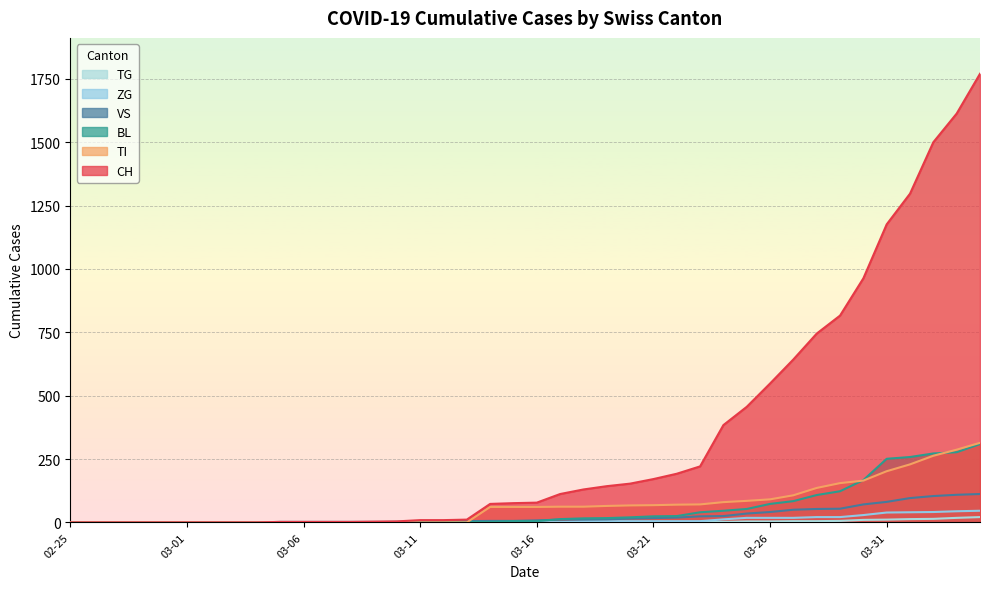

How many data points in BL are less than 5?

19